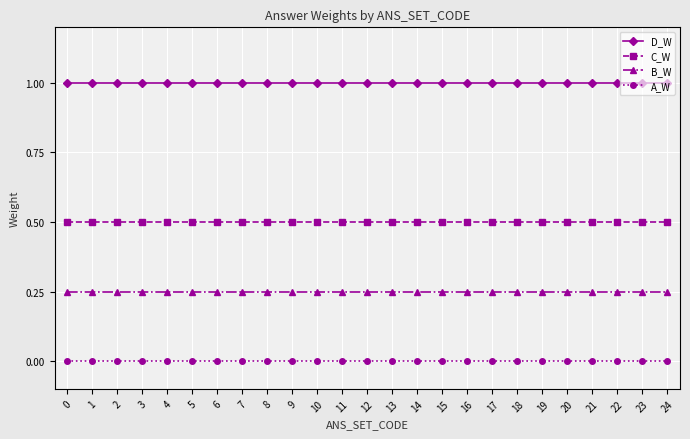

True or false: C_W and D_W intersect in this chart.

False